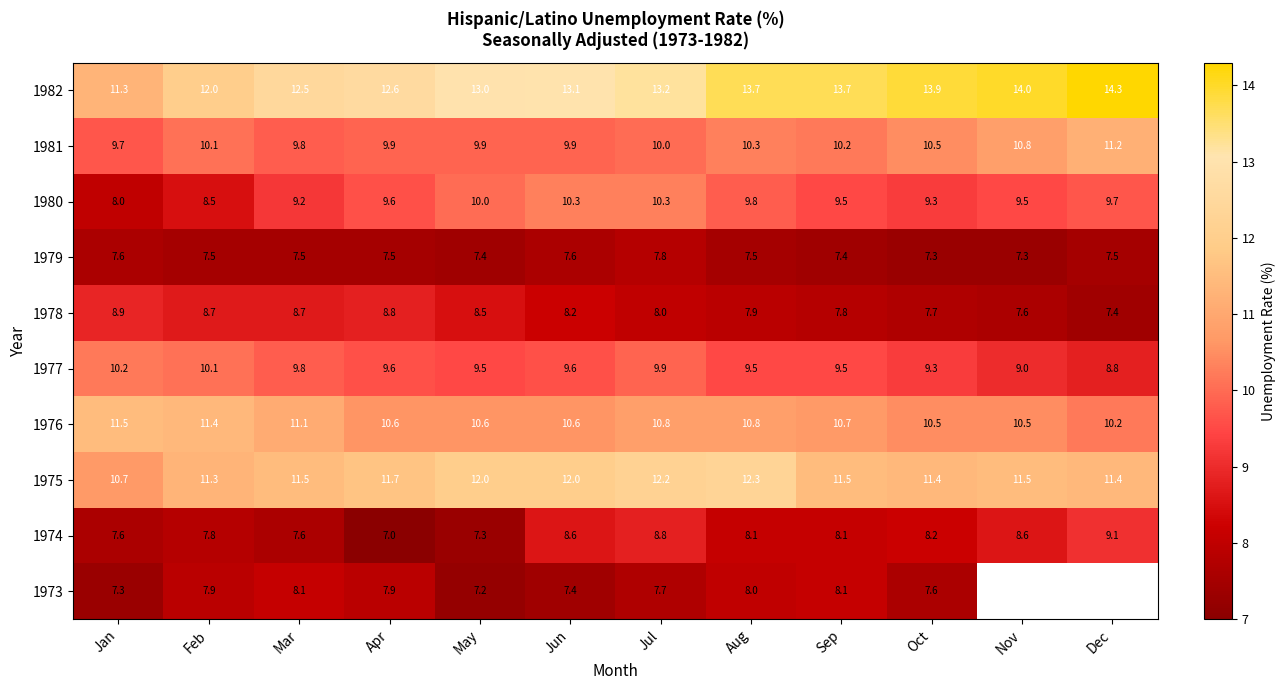

At which label does 1977 first exceed 9?

Jan